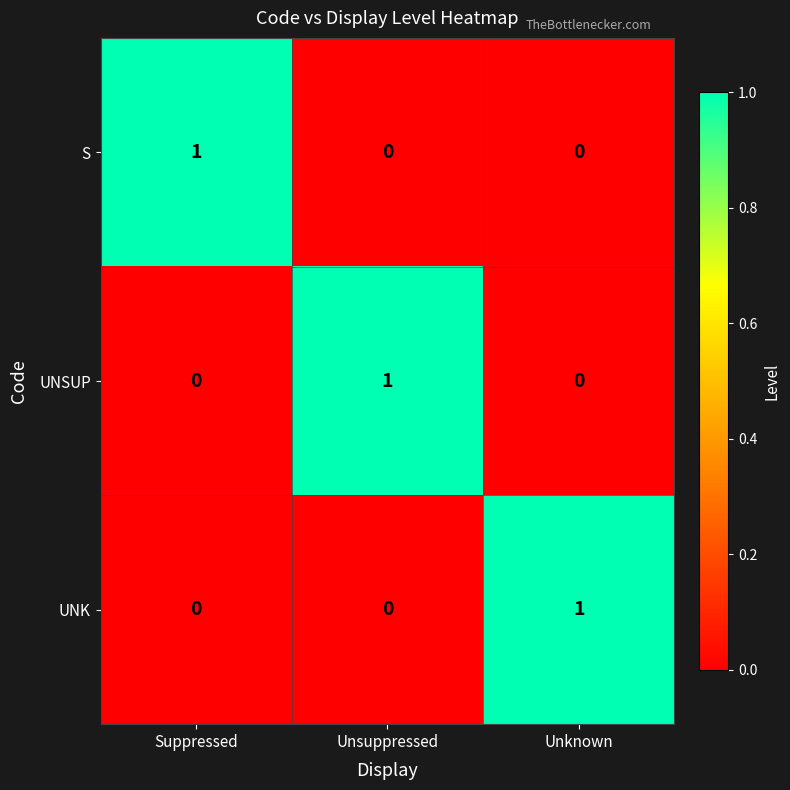

At how many categories does at least one series exceed 0?

3